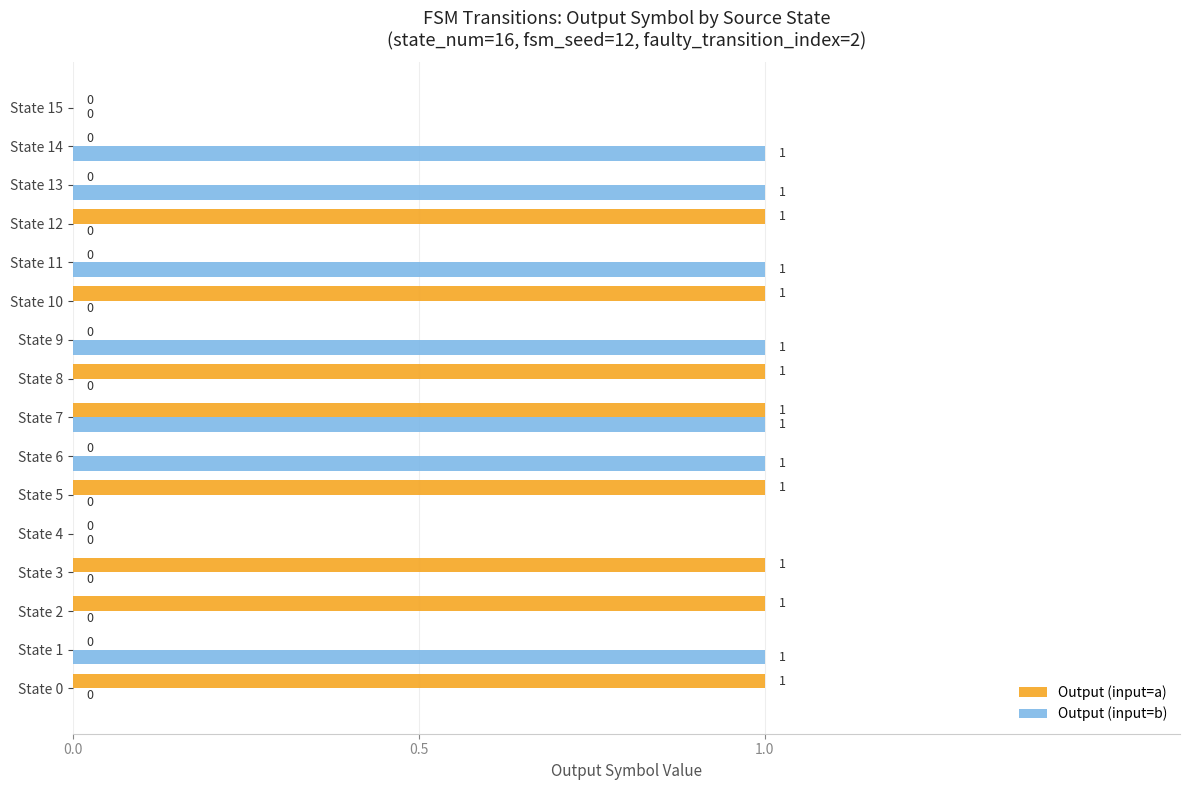

Which series has the largest total across all categories?

Output (input=a)